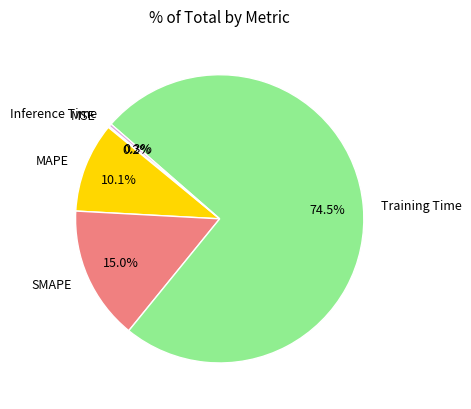

True or false: MAPE accounts for 10% of the total.

True